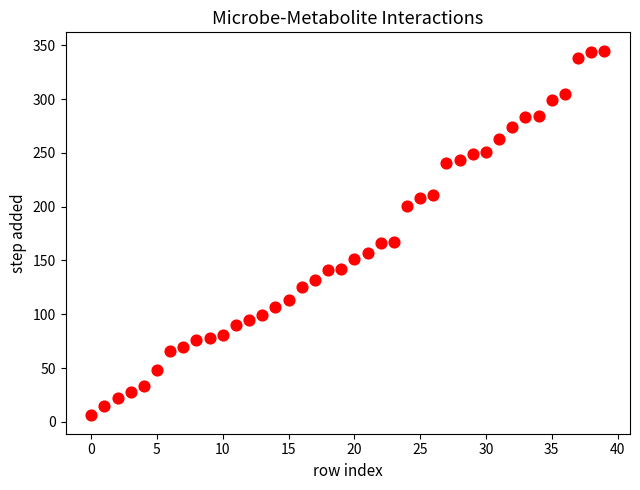

What is the range of Y values (max minus min)?

339